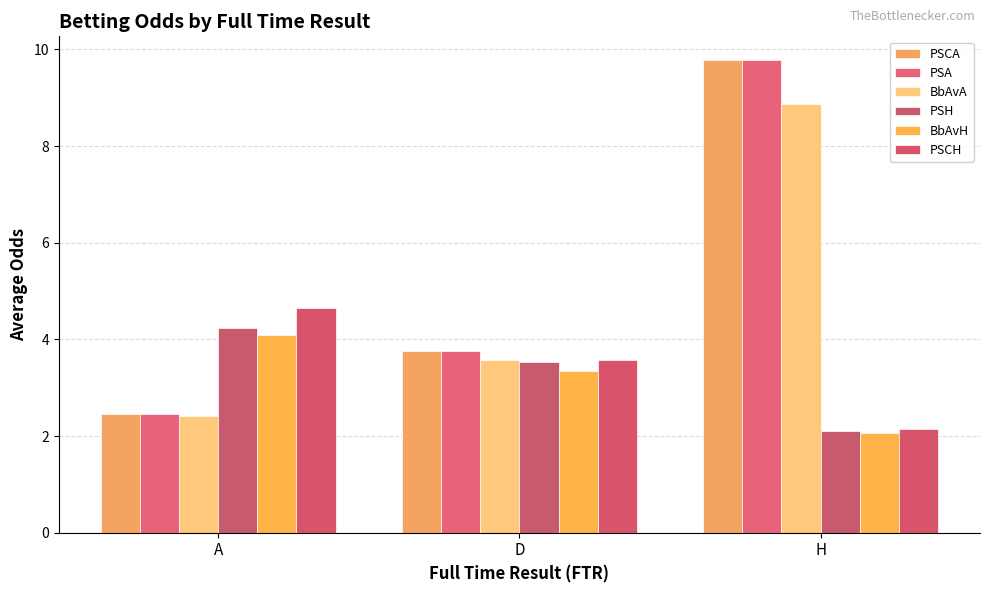

Reading right to left, list all the values displayed in this chart.

PSCA: H=9.8	D=3.8	A=2.5
PSA: H=9.8	D=3.8	A=2.5
BbAvA: H=8.9	D=3.6	A=2.4
PSH: H=2.1	D=3.5	A=4.2
BbAvH: H=2.1	D=3.4	A=4.1
PSCH: H=2.1	D=3.6	A=4.6